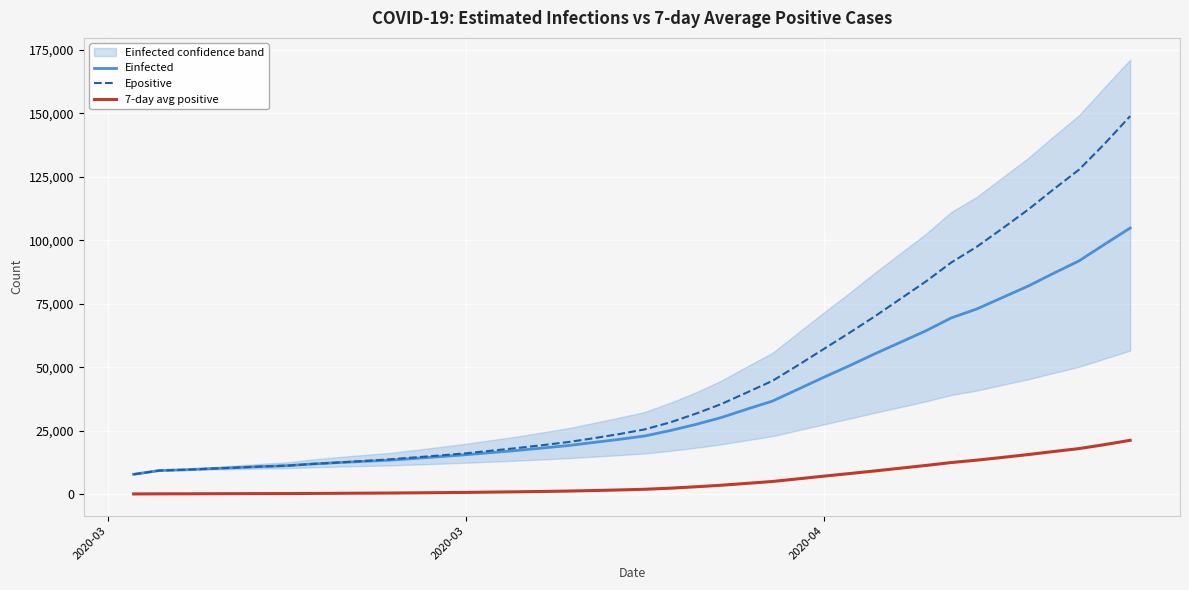

True or false: Einfected and Epositive cross at least once.

False